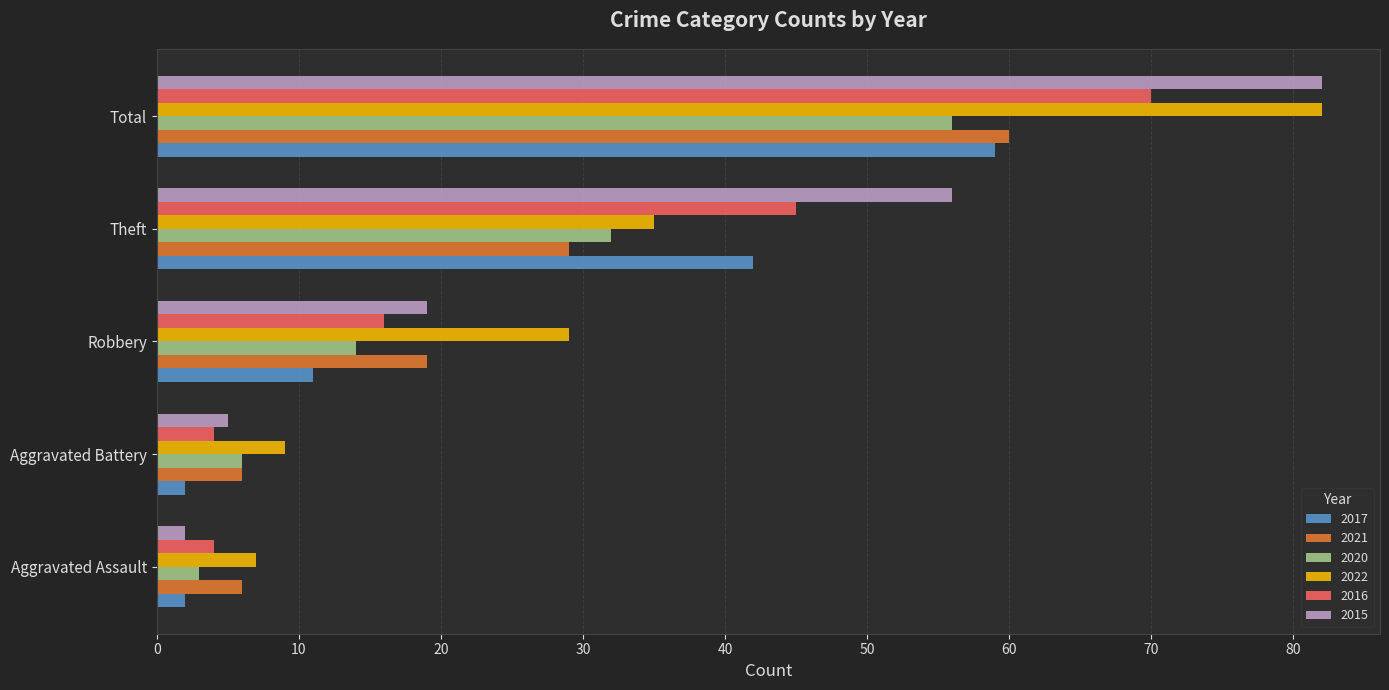

Is the value of 2020 at Total greater than the value of 2017 at Aggravated Battery?

Yes